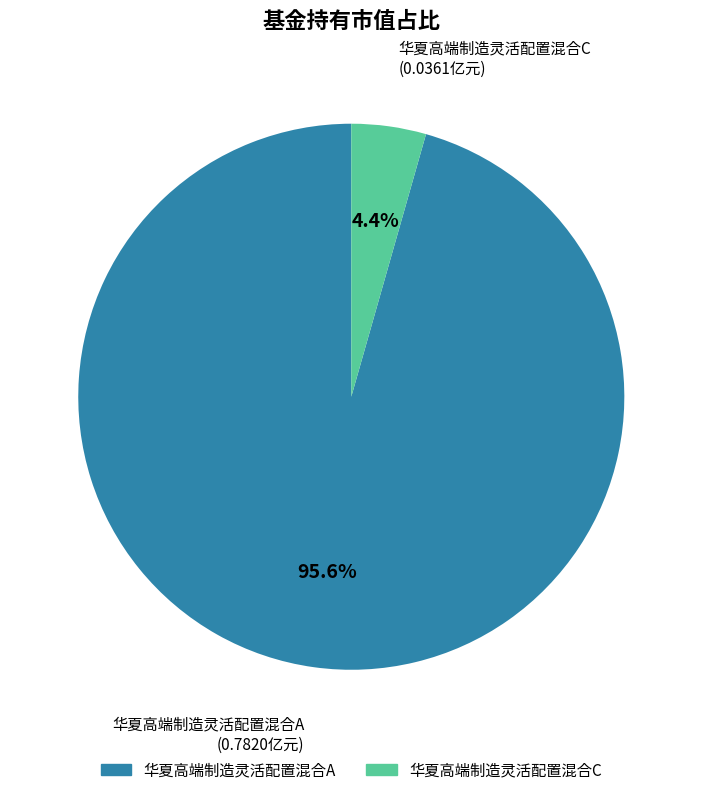

To the nearest percent, what is the average slice percentage?

50%